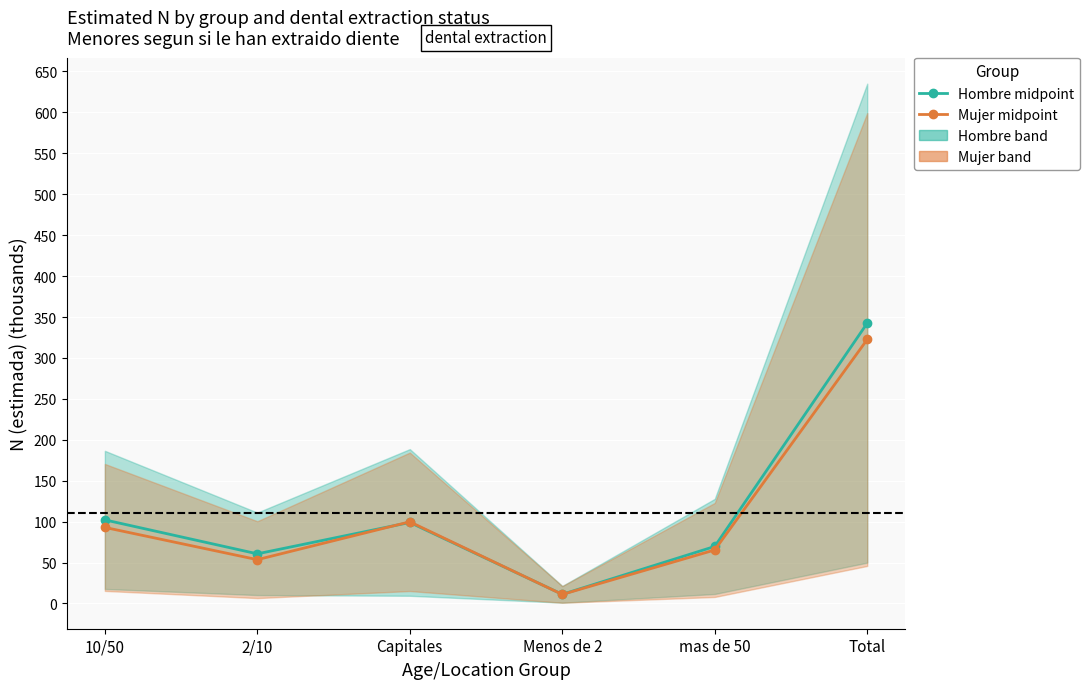

How many lines are shown in the chart?

2